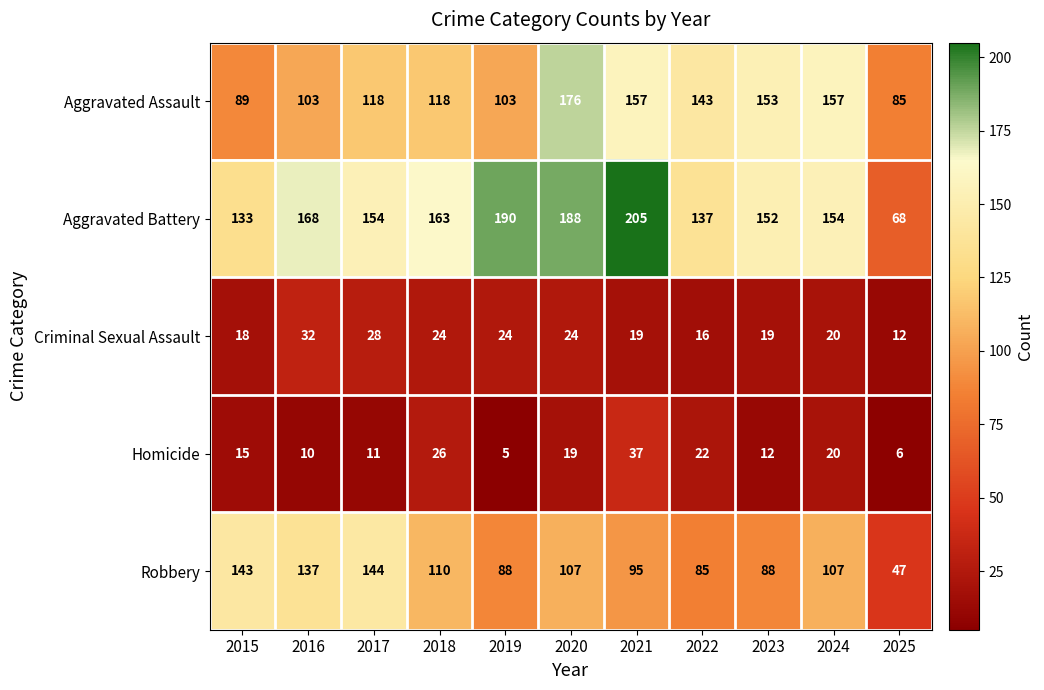

Read the Homicide value at 2015, to the nearest 10.

20